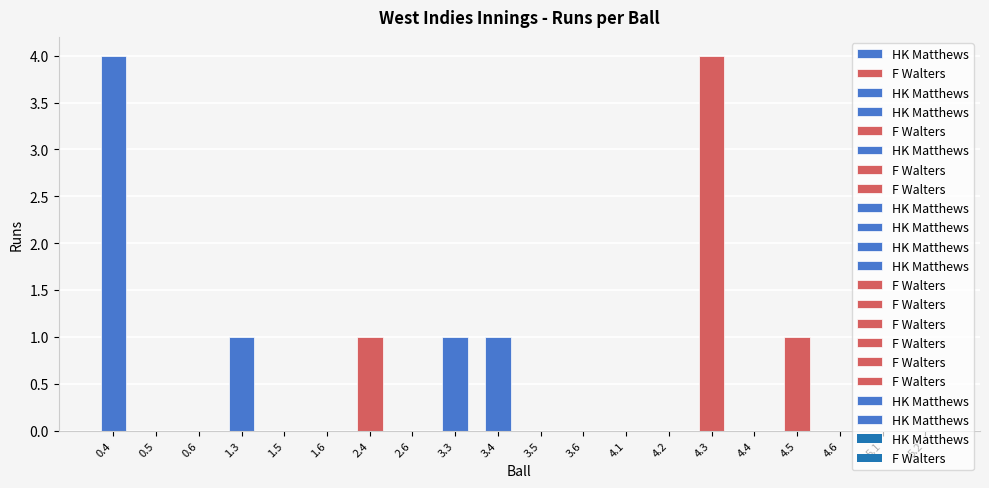

Does the chart contain any negative values?

No